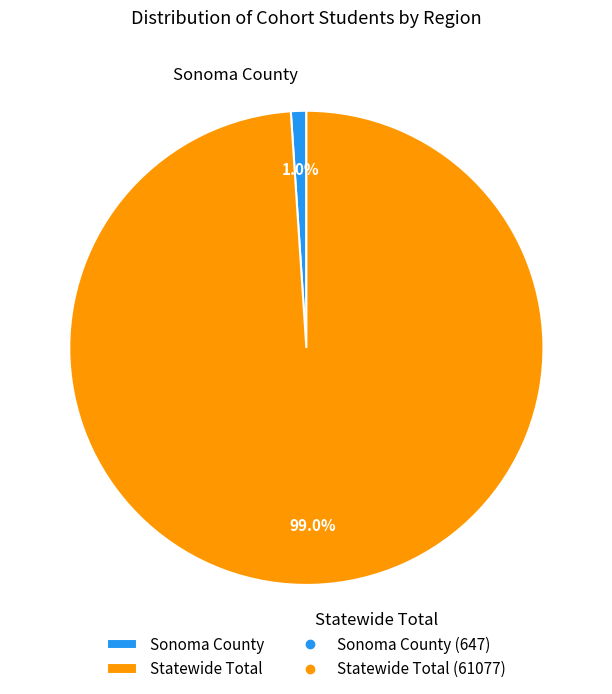

Rank the categories by value from lowest to highest.

Sonoma County, Statewide Total